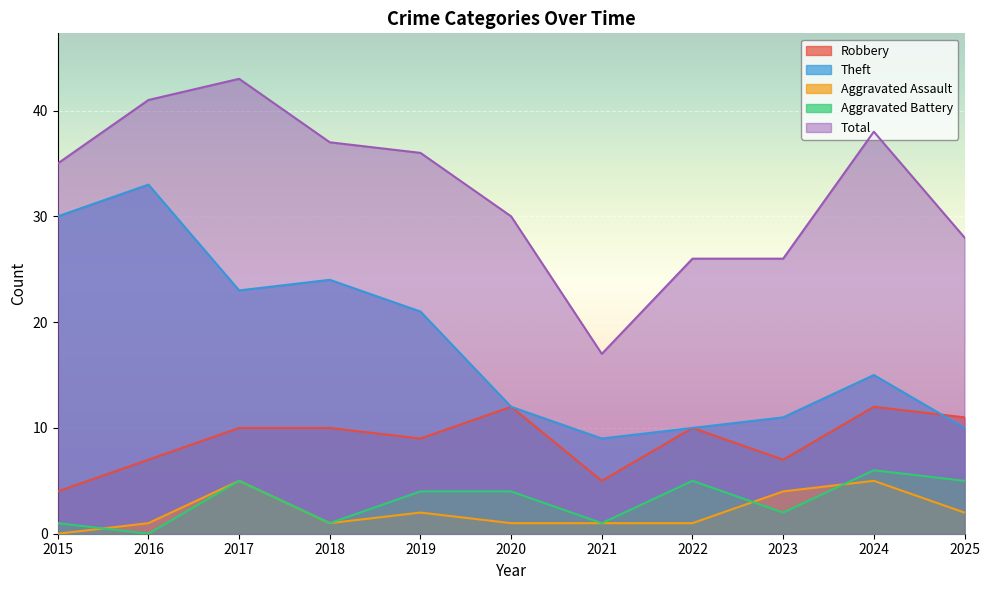

True or false: Robbery and Aggravated Assault cross at least once.

False